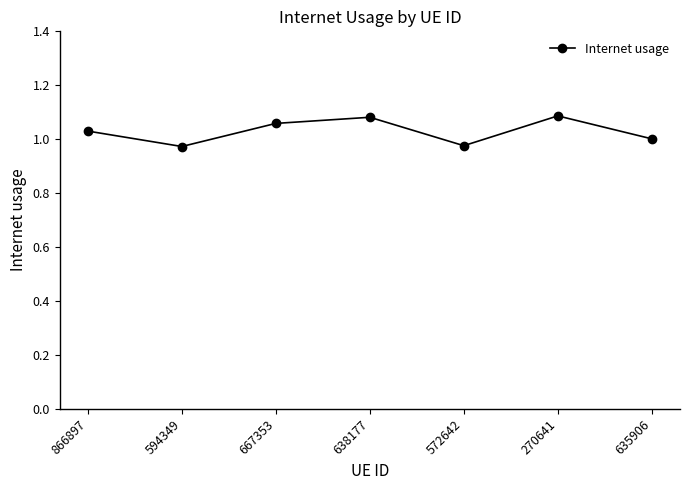

What is the difference between the maximum and minimum values?

0.1